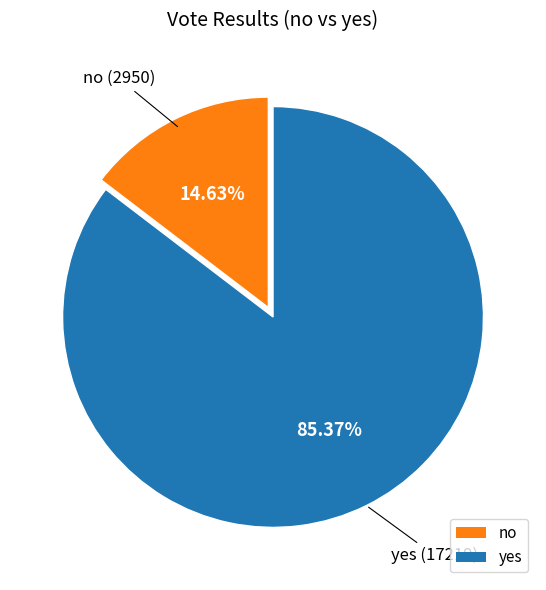

True or false: yes accounts for 72% of the total.

False